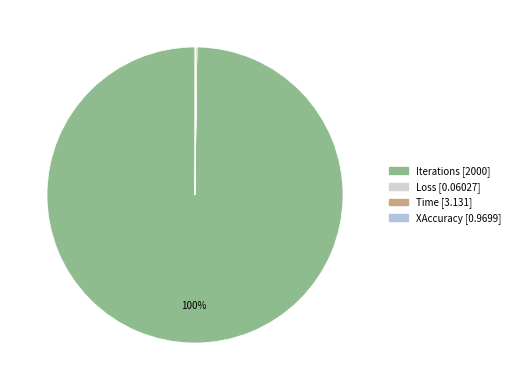

Is there a majority slice in this chart?

Yes